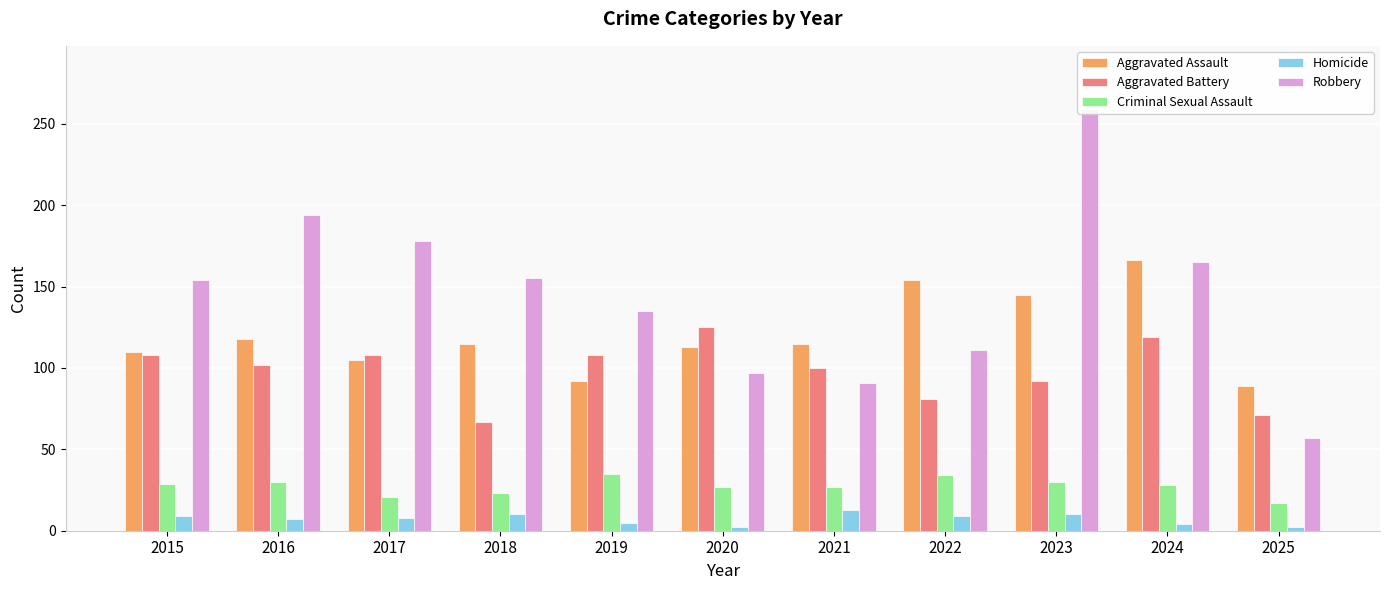

Is it true that Homicide equals 13 at 2021?

True